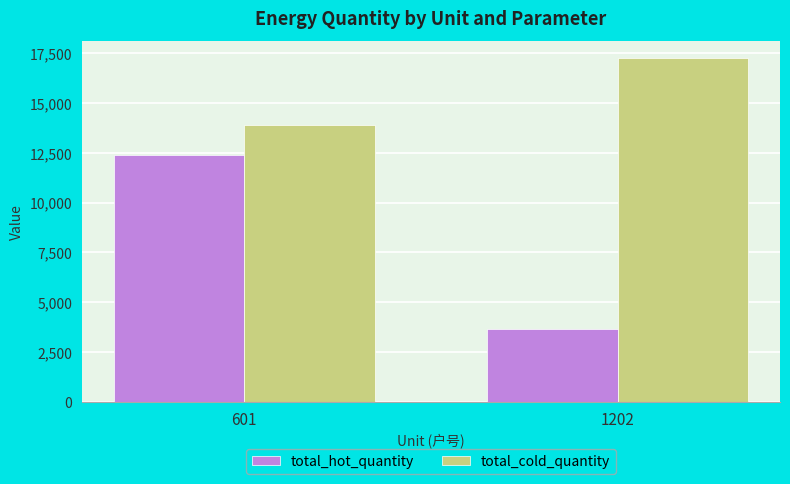

The value of total_cold_quantity at 601 is 18418. True or false?

False